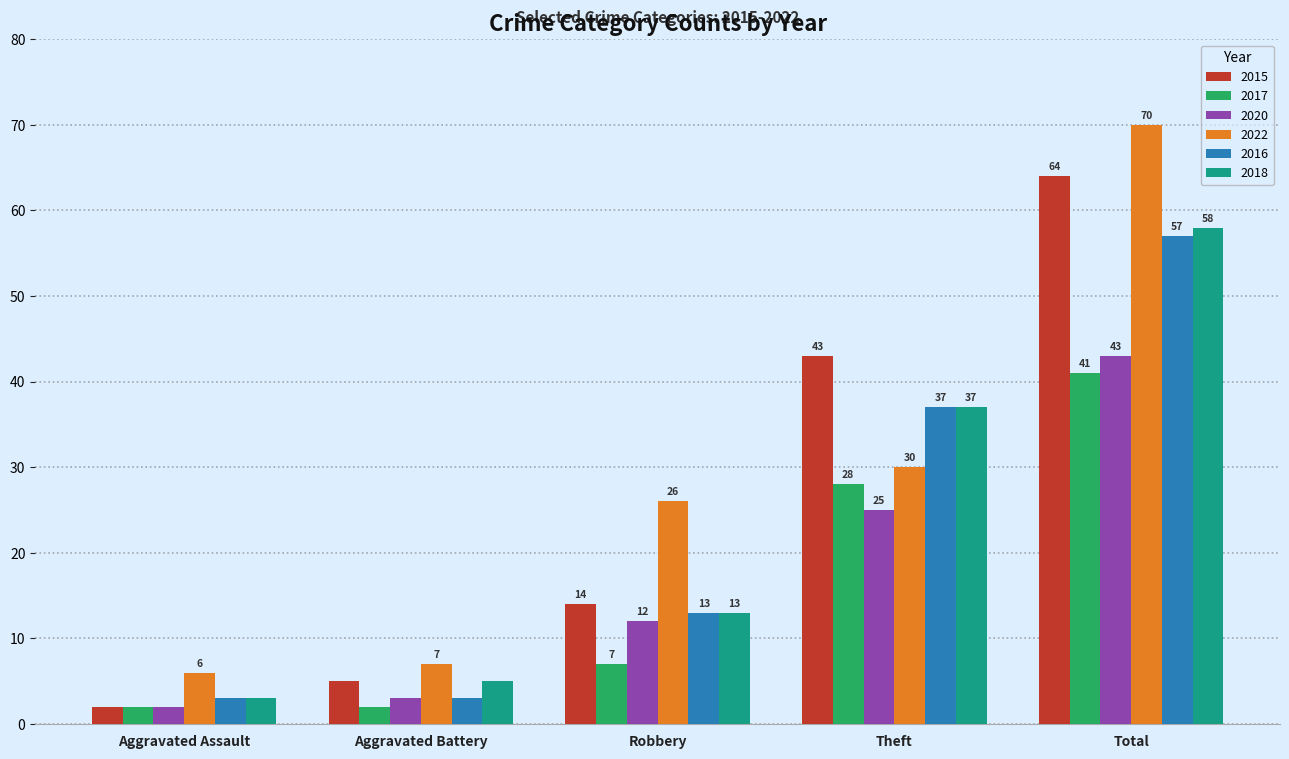

Which series has the largest range (max minus min)?

2022